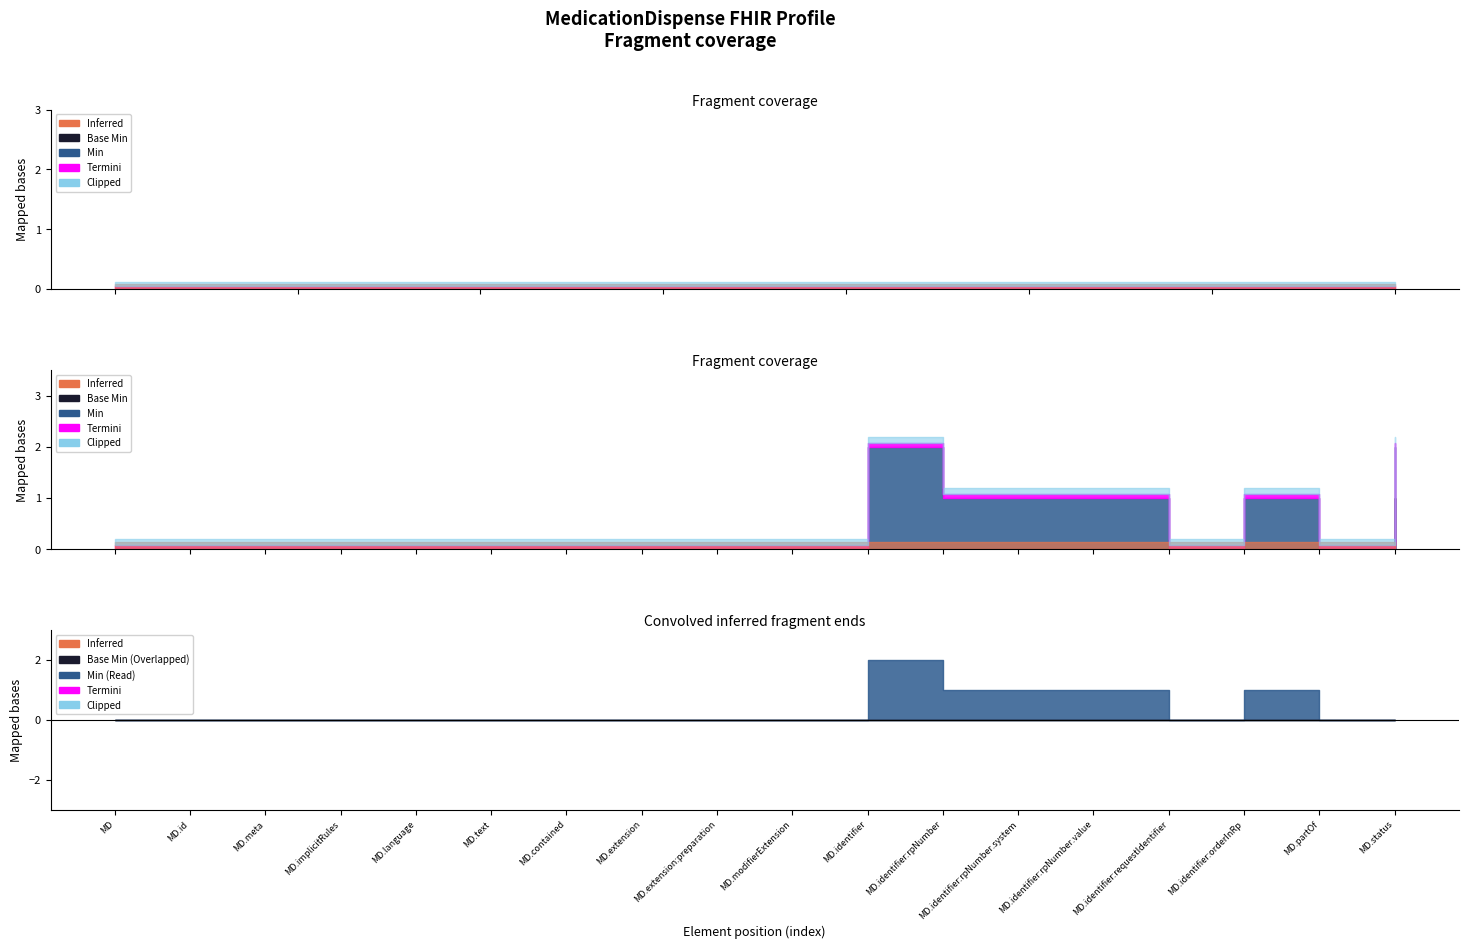

What is the difference between the maximum and second lowest values in the Base Min series?

1